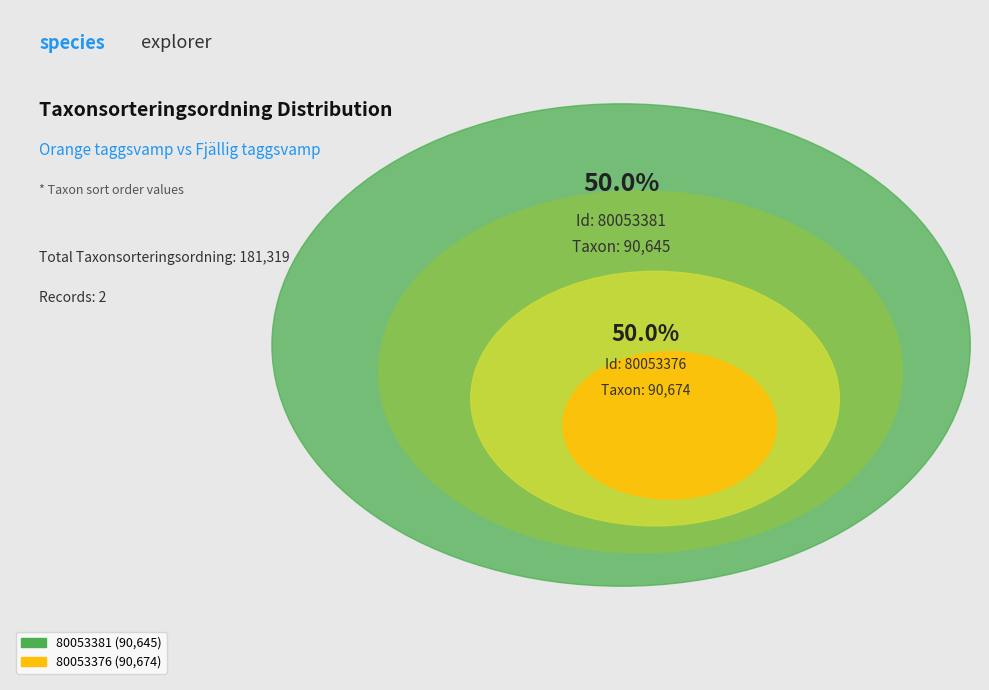

How many slices are in this pie chart?

2